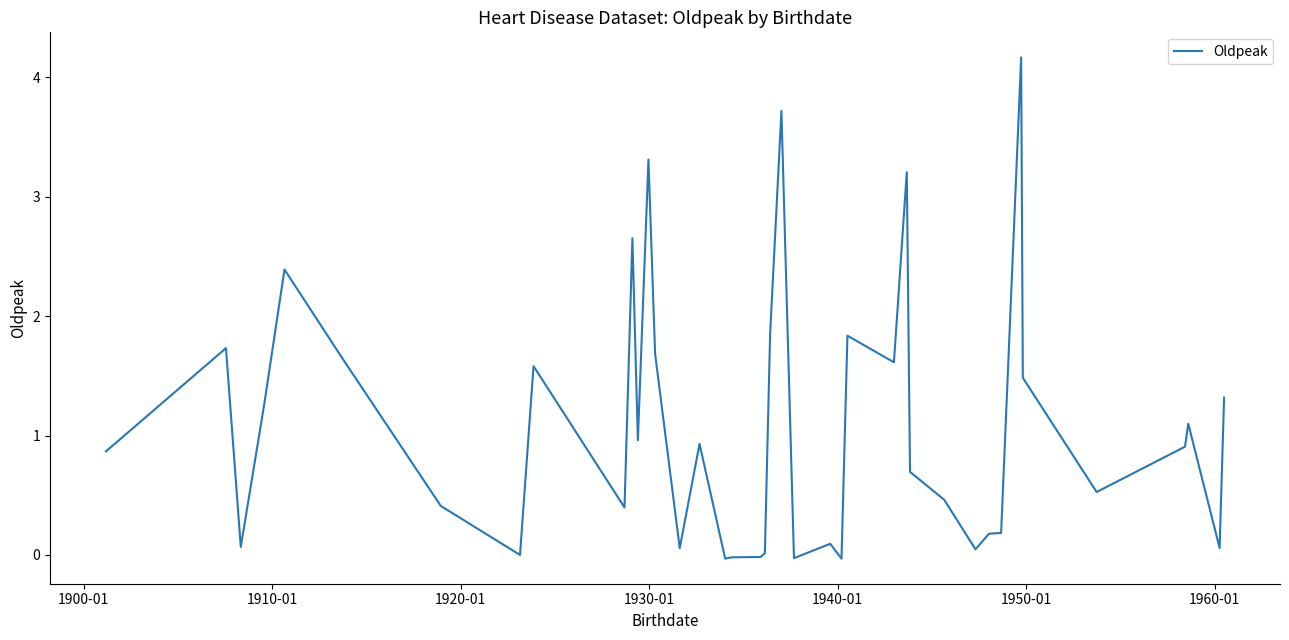

What is the greatest value displayed?

4.2